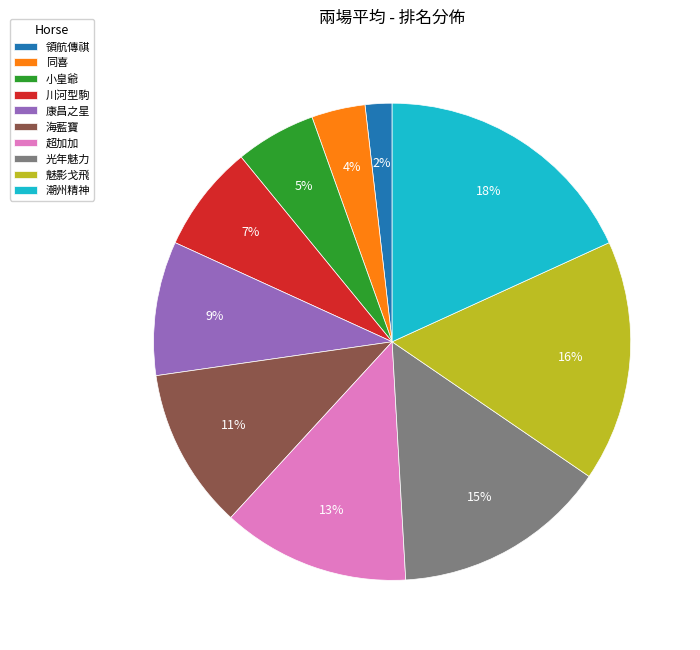

How many slices are in this pie chart?

10